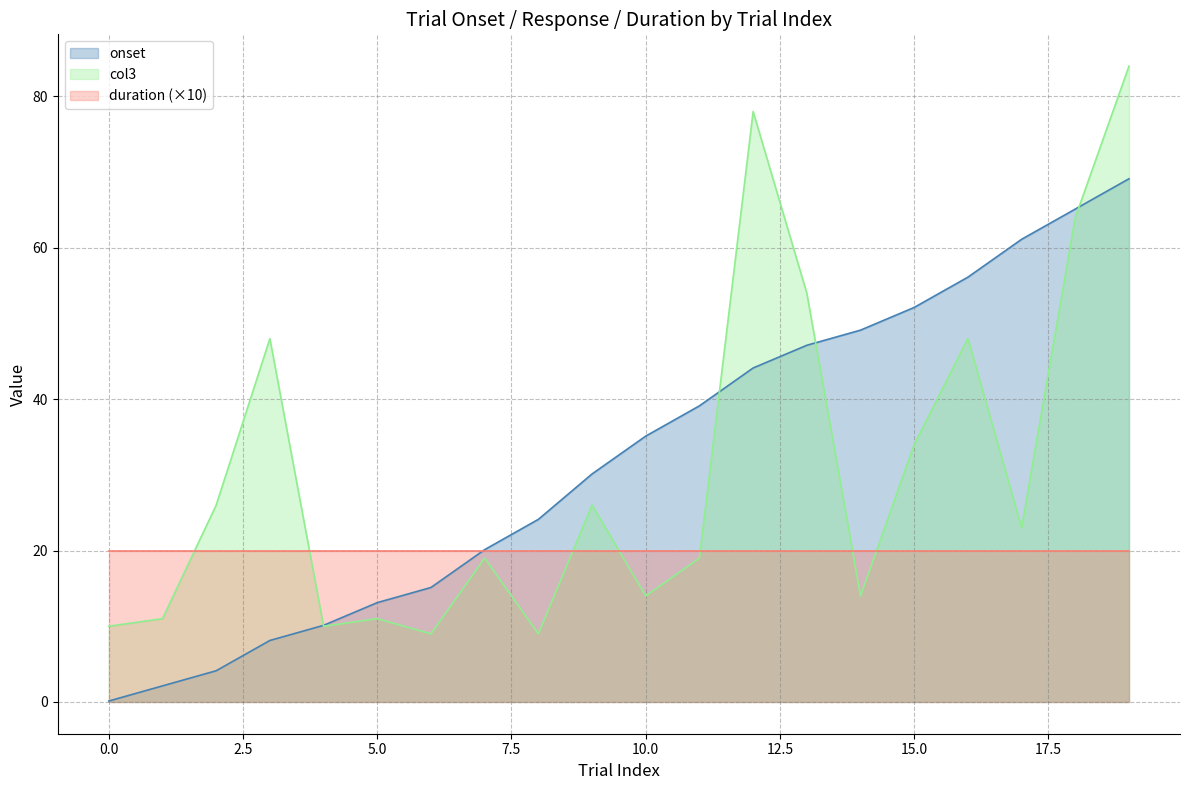

What is the lowest value of the col3 series?

9.0